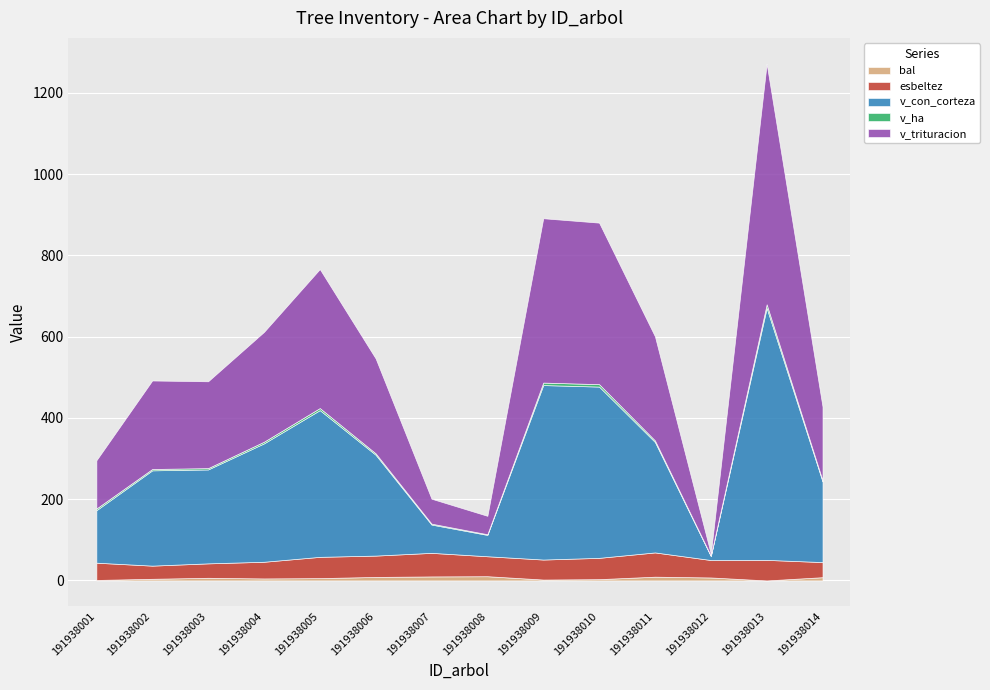

The v_trituracion series shows 563.5 at 191938009. True or false?

False